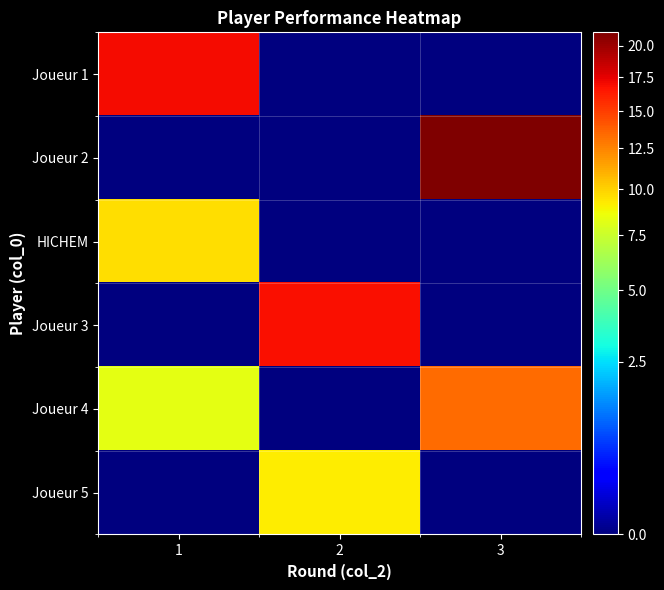

Which has a higher value, 2 or 1?

1